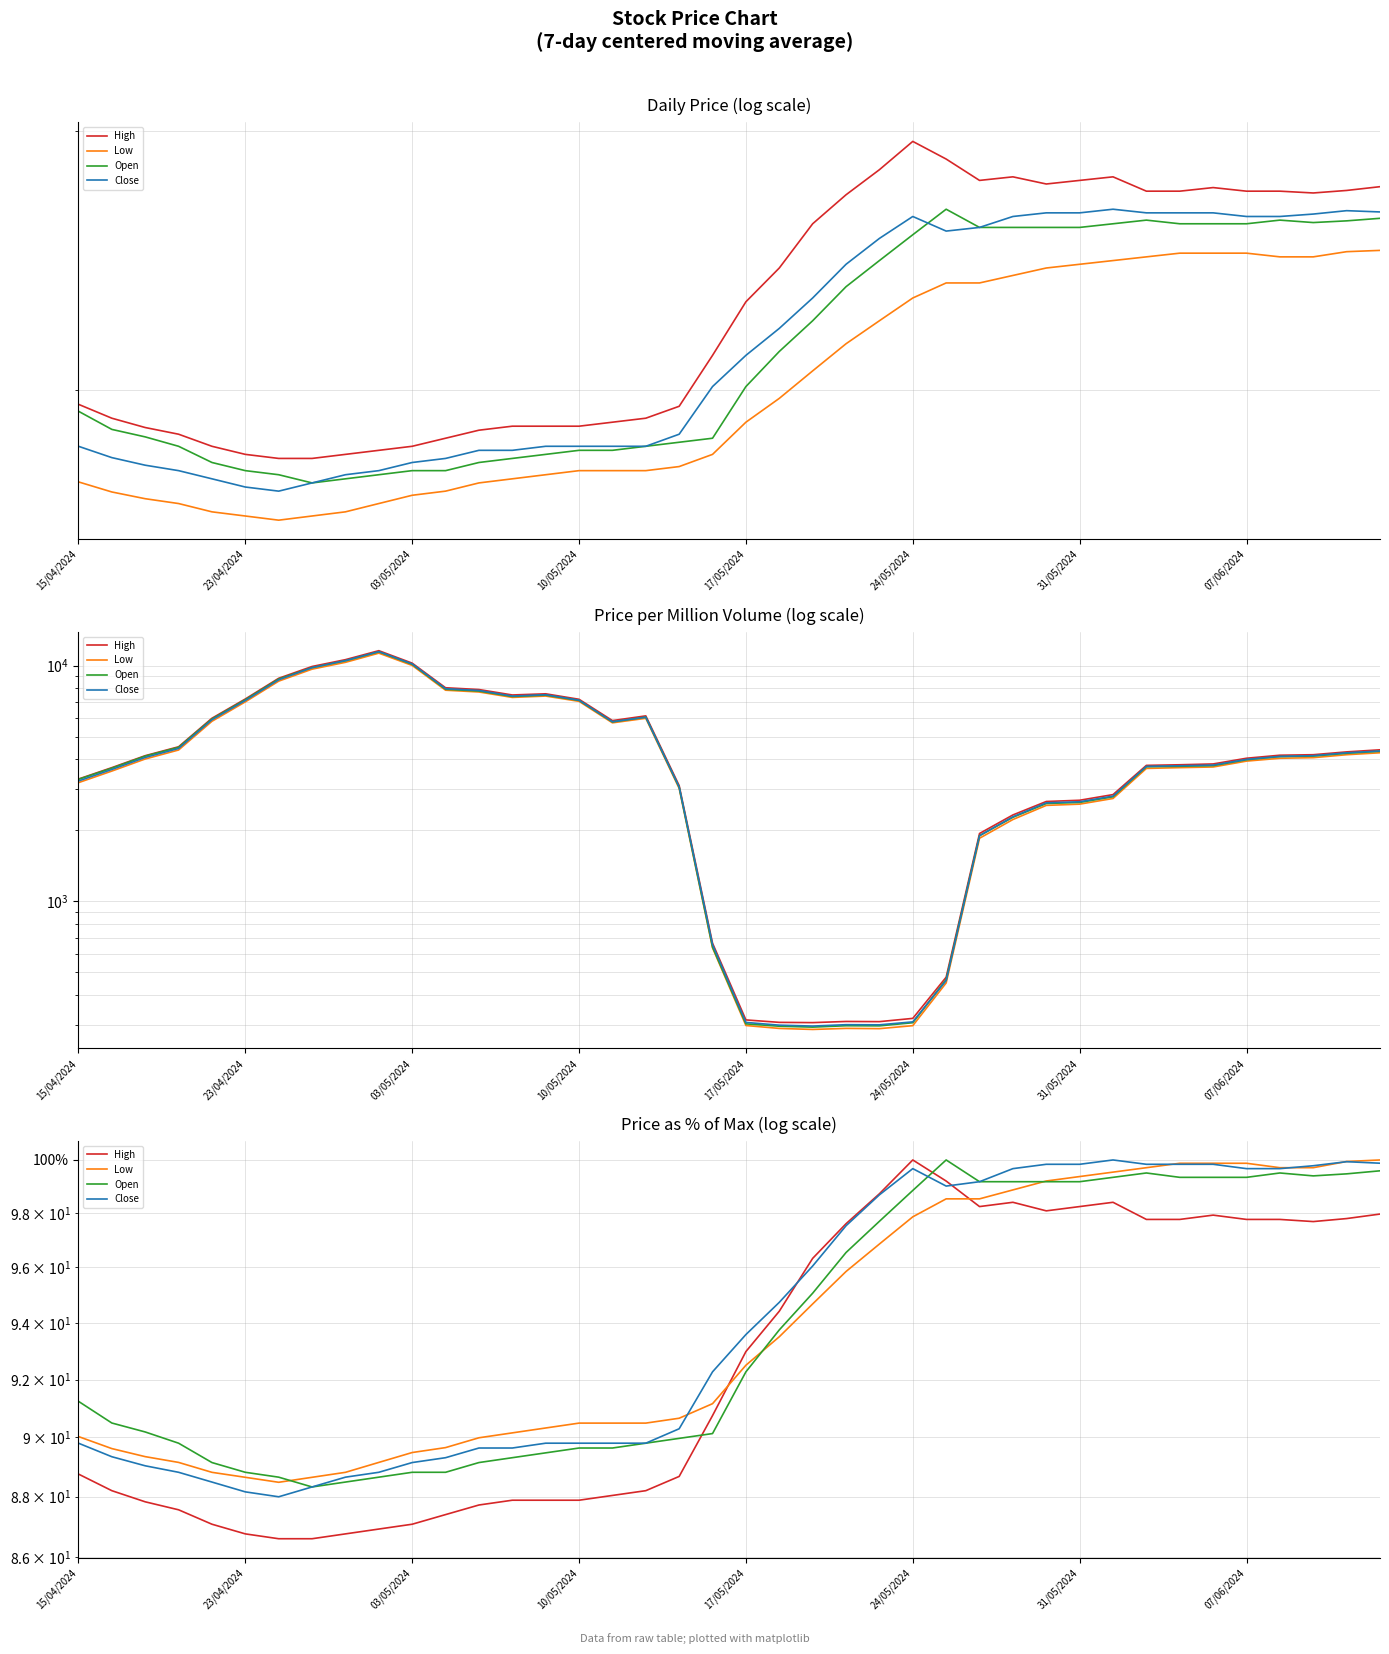

What is the difference between the highest and lowest values at 10/05/2024?

2.2